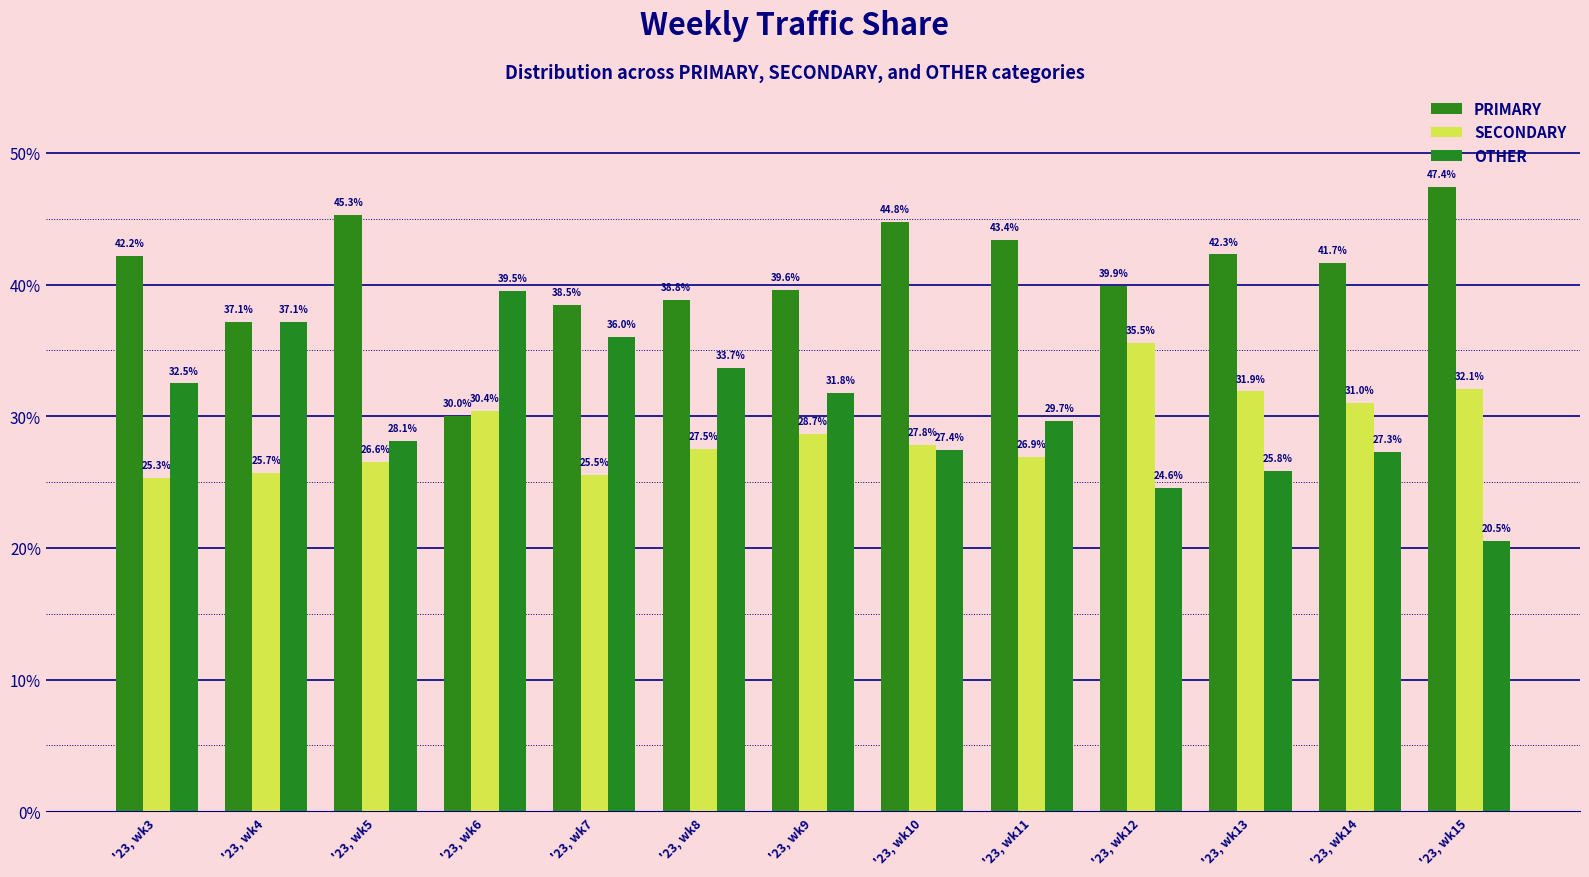

What is the average value of the PRIMARY series?

40.8